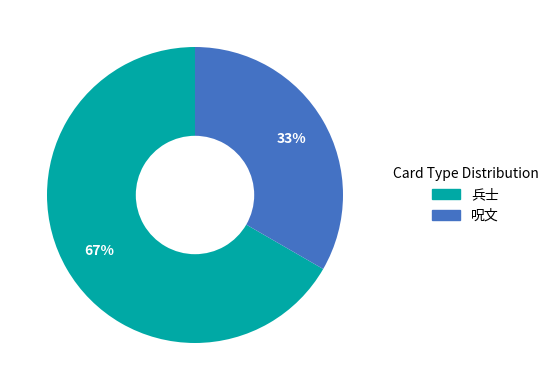

What is the smallest slice in the pie chart?

呪文